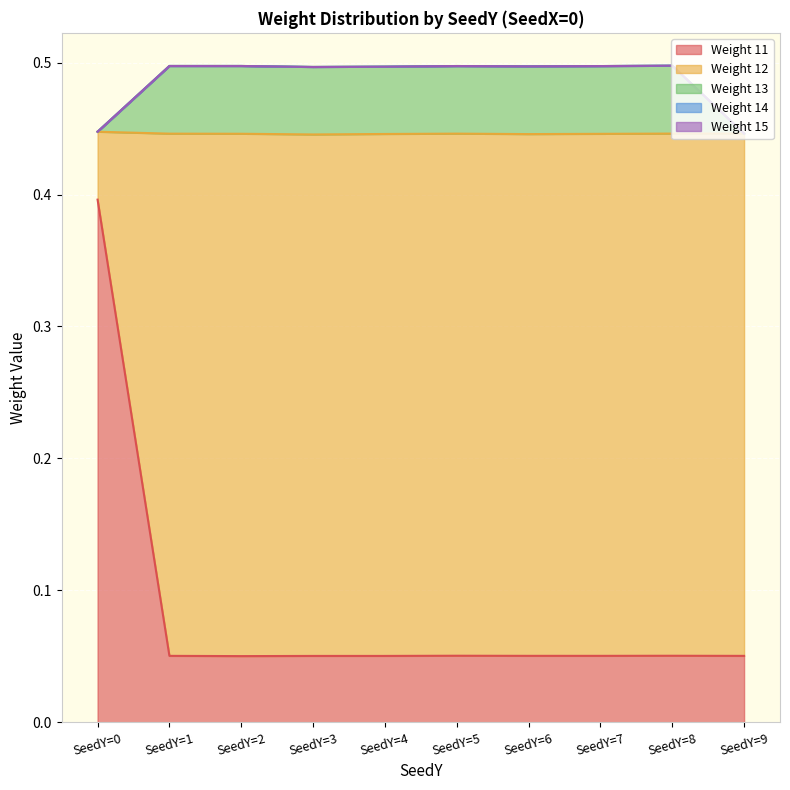

Is the value of Weight 14 at SeedY=3 greater than the value of Weight 11 at SeedY=1?

No